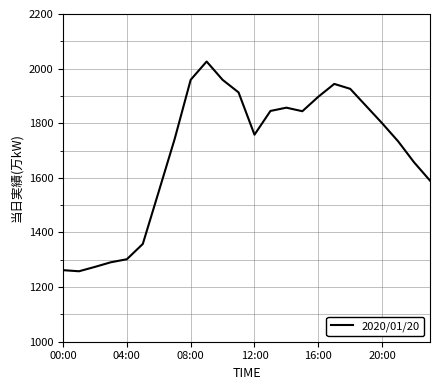

What is the difference between the second highest and minimum values?

701